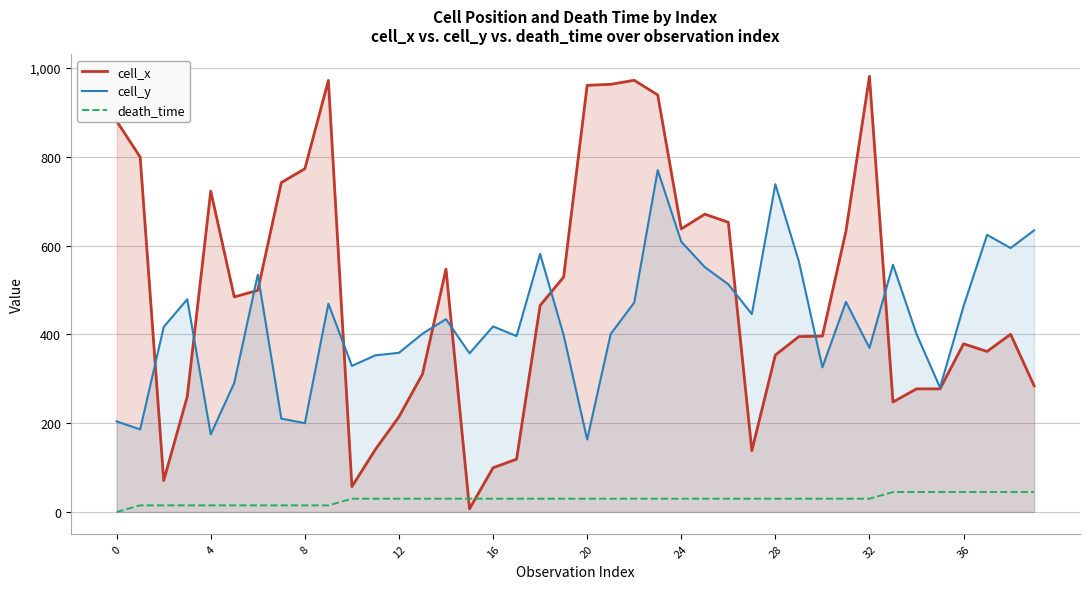

What is the difference between the highest and lowest values at 0?

880.3